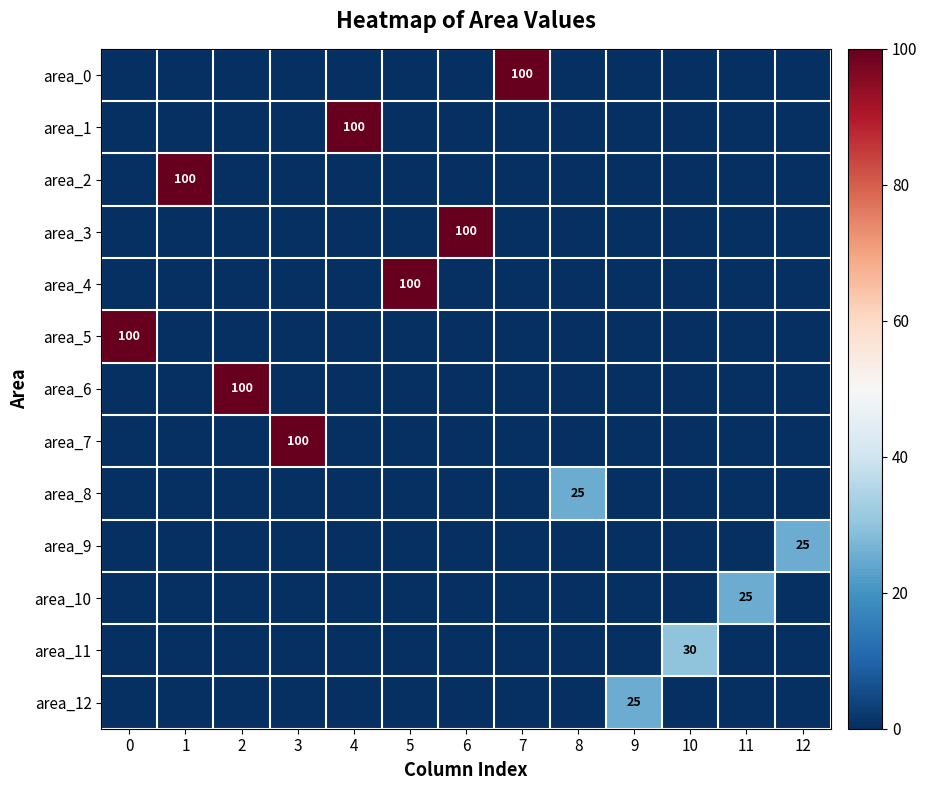

The value of area_1 at 0 is 0. True or false?

True